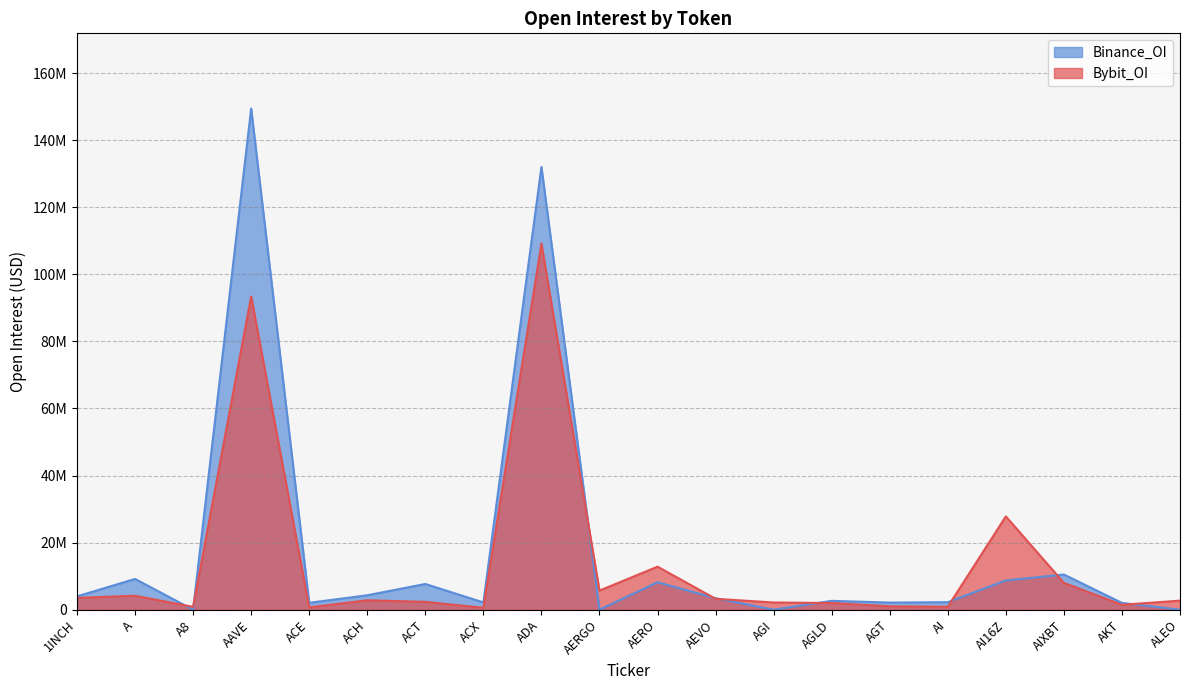

Does the chart display data point markers on the line(s)?

No